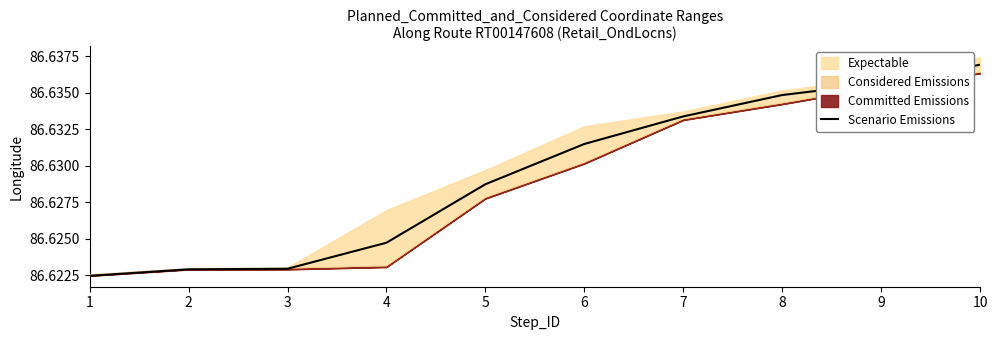

List the labels in order of value, smallest first.

1, 2, 3, 4, 5, 6, 7, 8, 9, 10